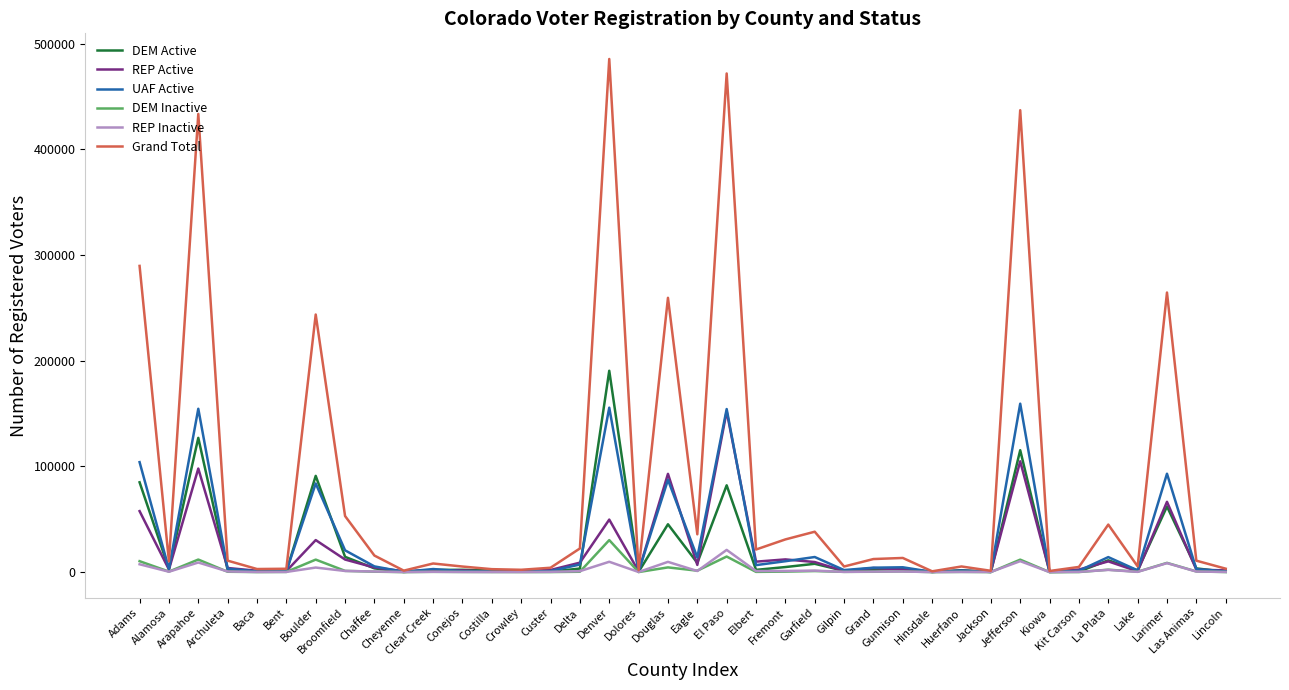

True or false: DEM Active has a value of 84998 at Adams.

True